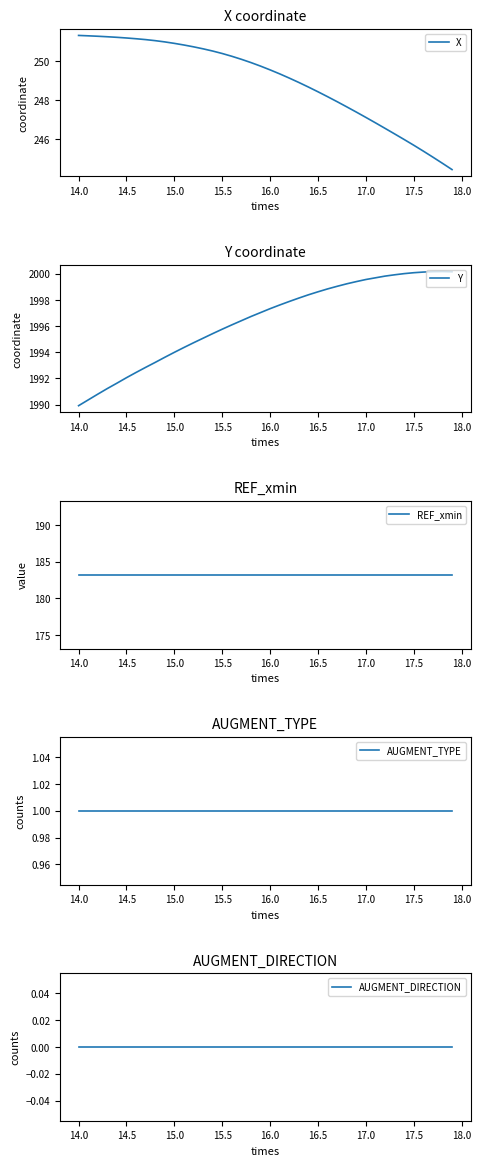

Is it true that X equals 250.9 at 15.0?

True